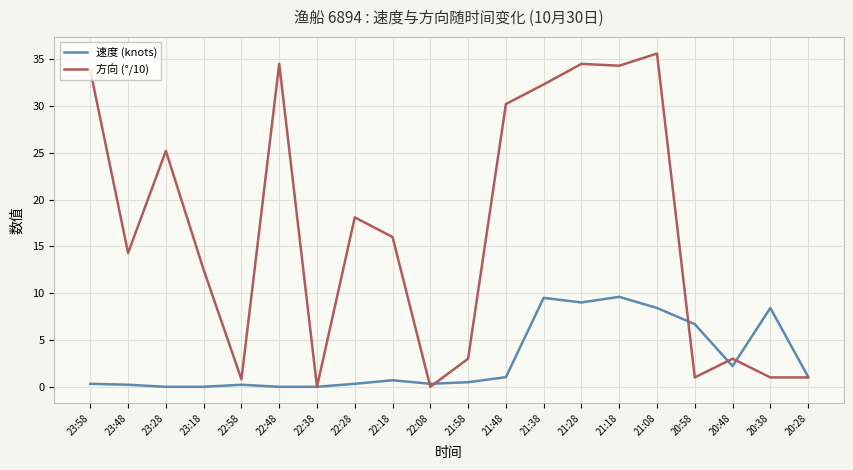

List the series in order of their overall mean, lowest first.

速度 (knots), 方向 (°/10)